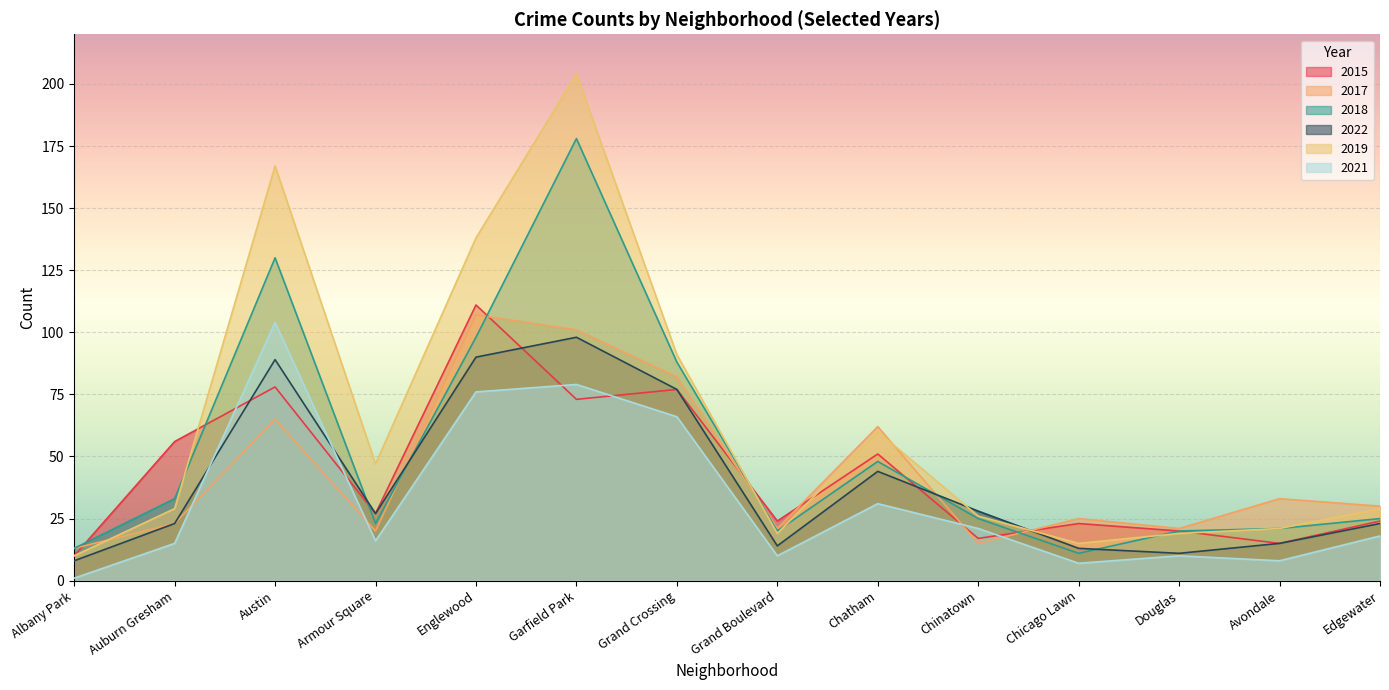

What is the value of the 2022 point at the 5th from the left?

90